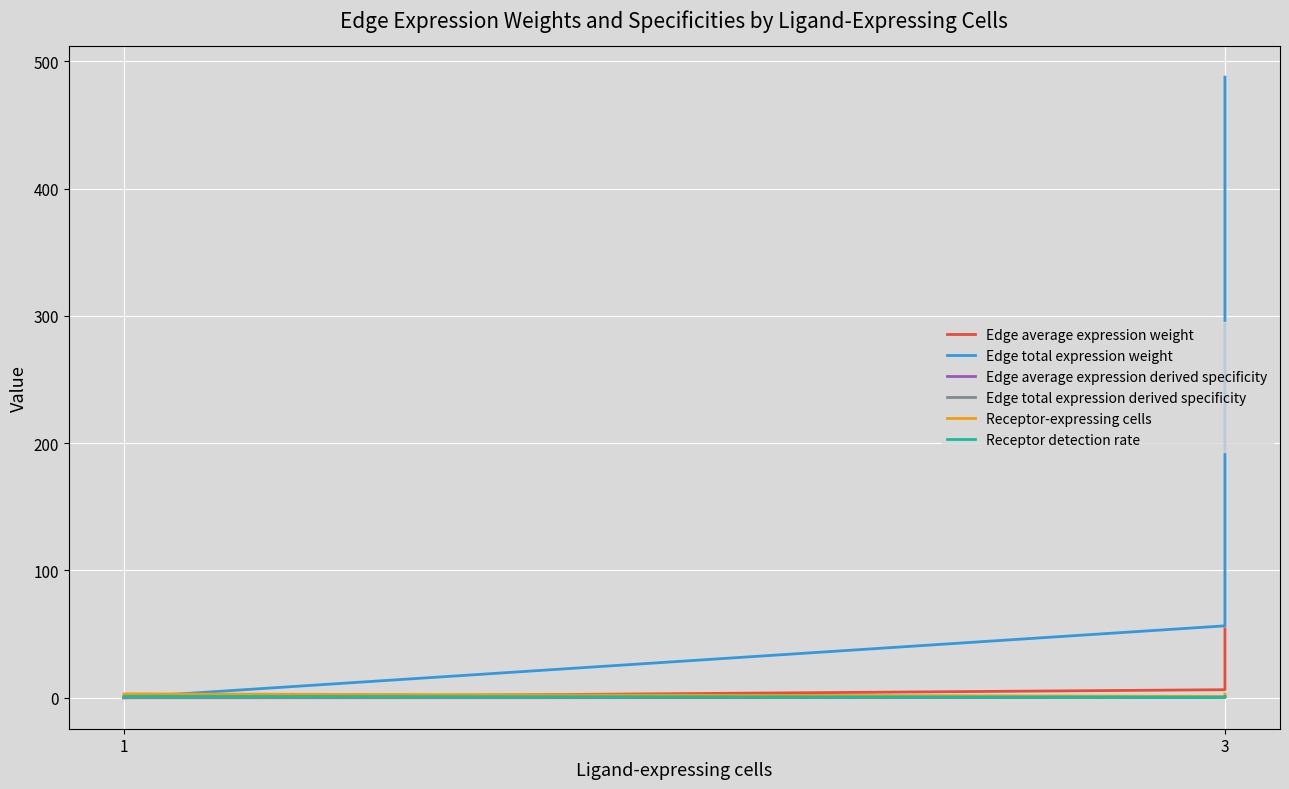

How many values in the Edge average expression weight series exceed 6?

3